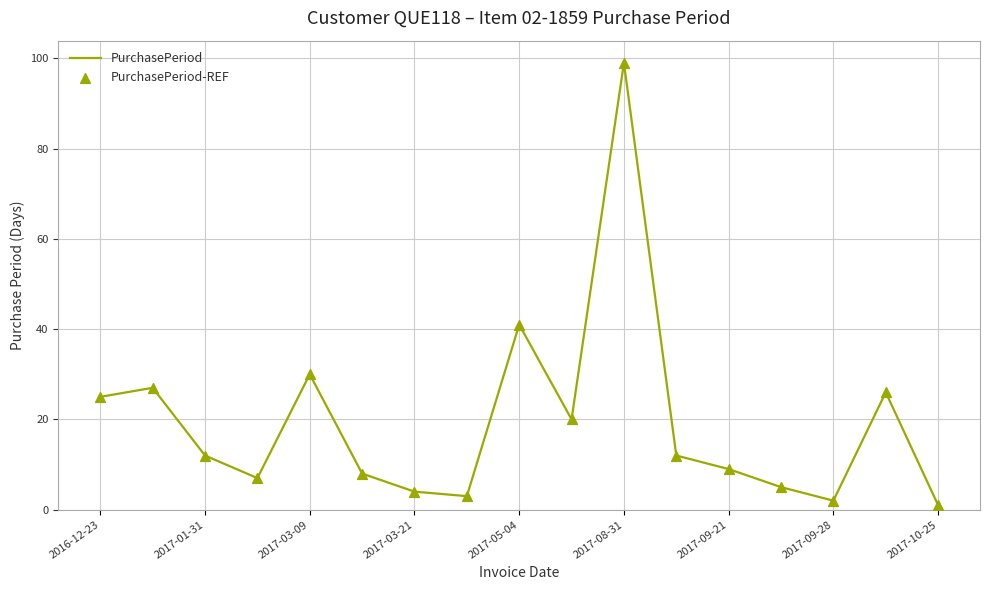

What is the greatest value displayed?

99